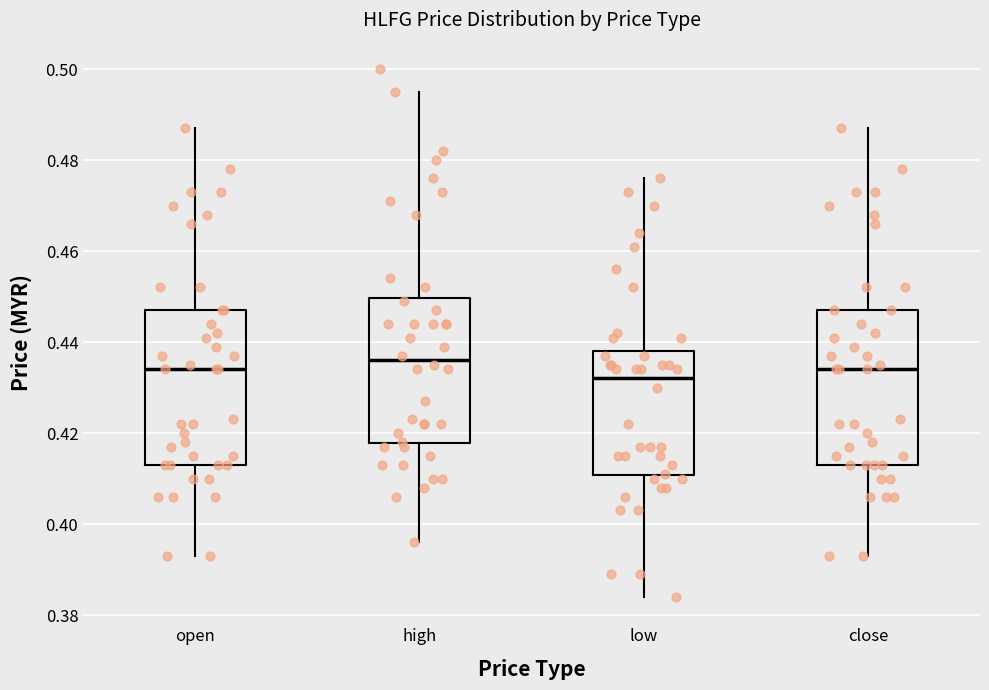

Which box's median line is the highest?

high